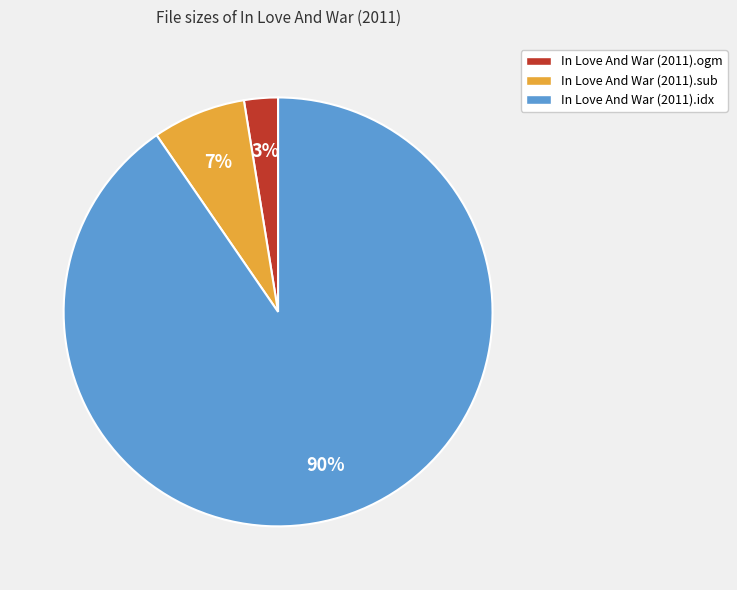

Between In Love And War (2011).sub and In Love And War (2011).ogm, which is larger?

In Love And War (2011).sub